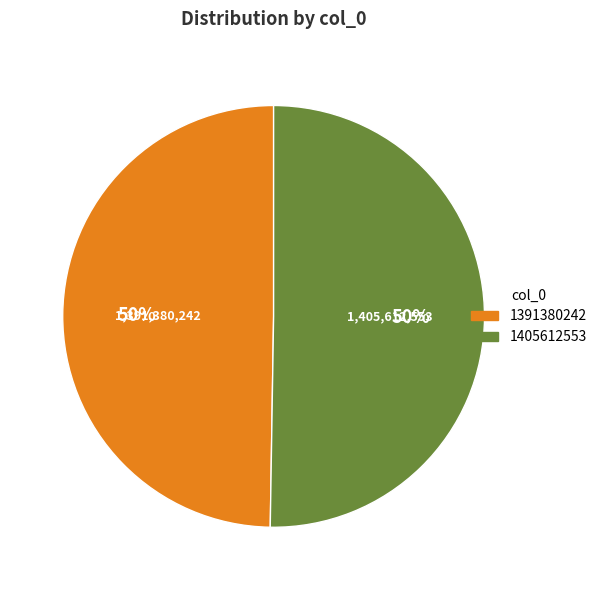

Which category accounts for the majority?

1405612553